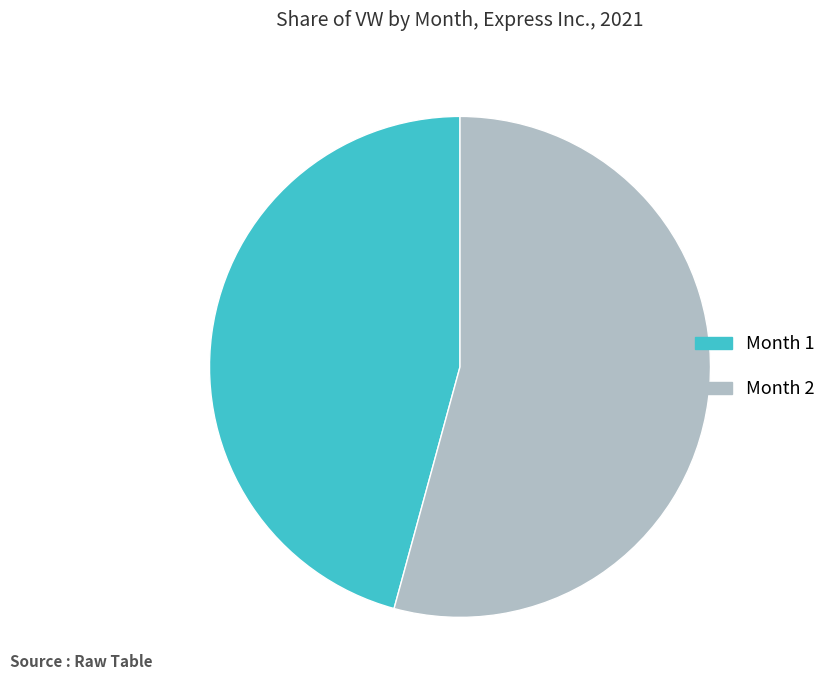

True or false: Month 1 accounts for 32% of the total.

False